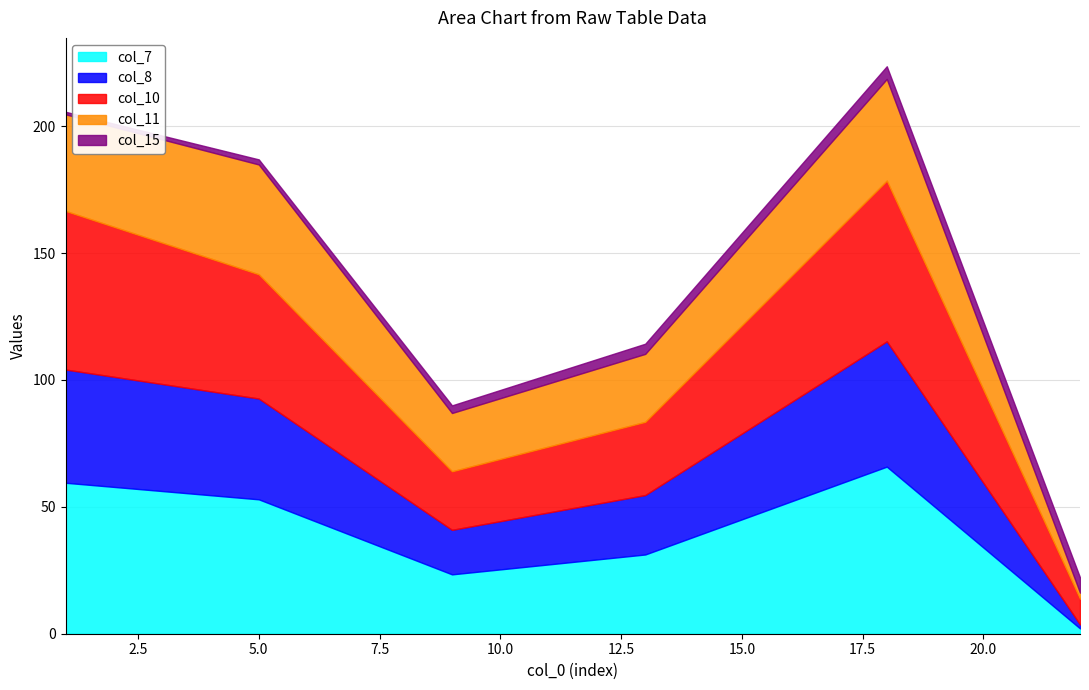

Which series has the largest total across all categories?

col_10